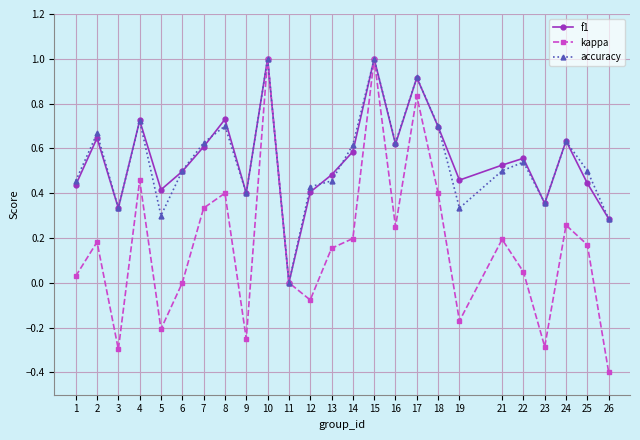

What are all the series names shown in the legend?

f1, kappa, accuracy